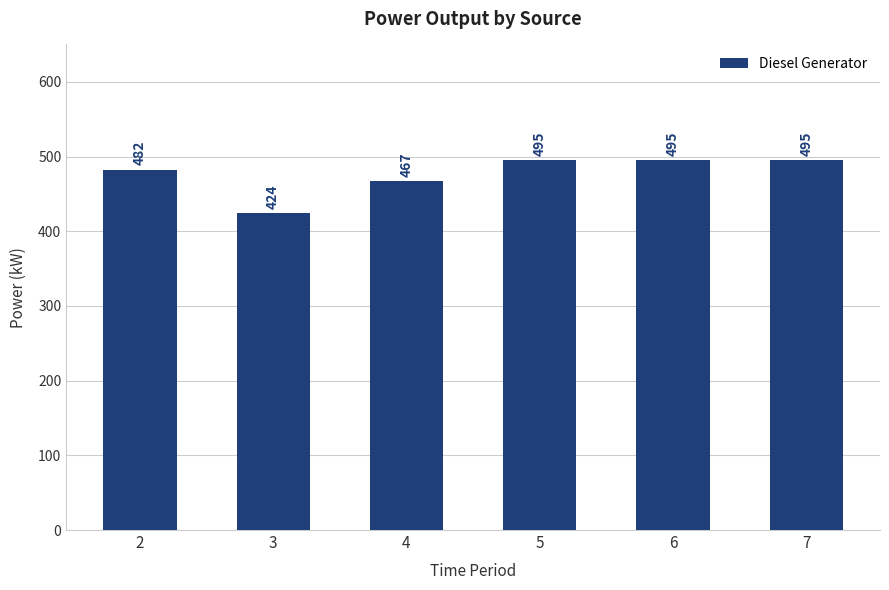

How many bars are there in total?

6